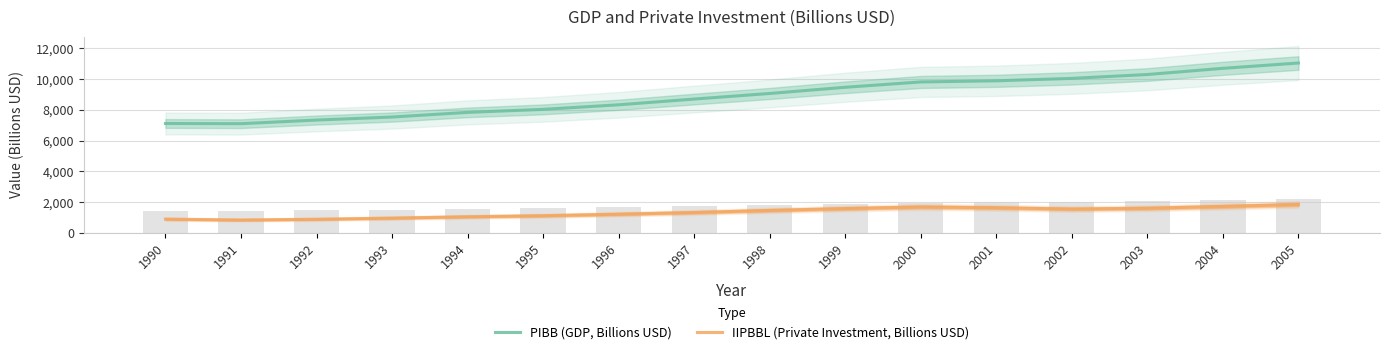

Where does the IIPBBL (Private Investment, Billions USD) series first go above 1455?

1999